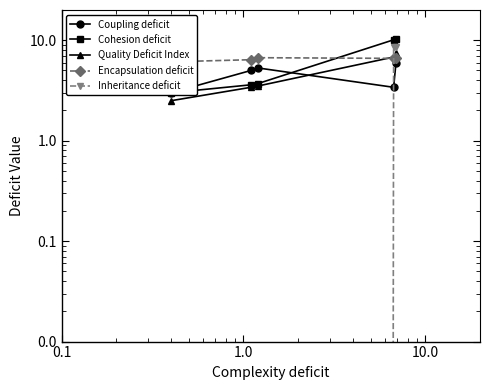

What is the total value across all series at 10.0?

35.5